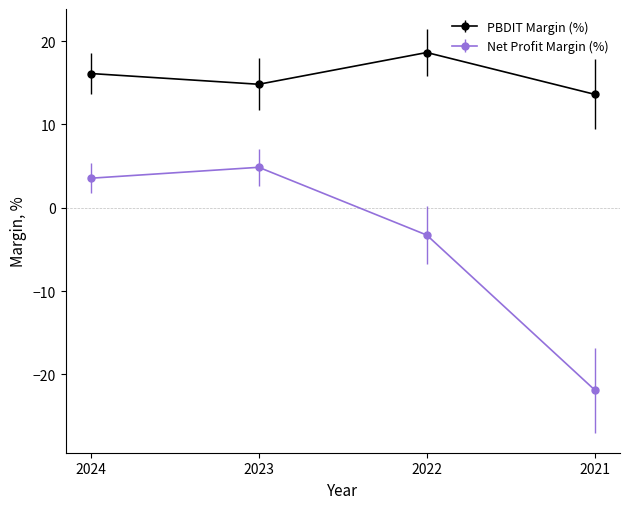

Count the number of data series in this chart.

2